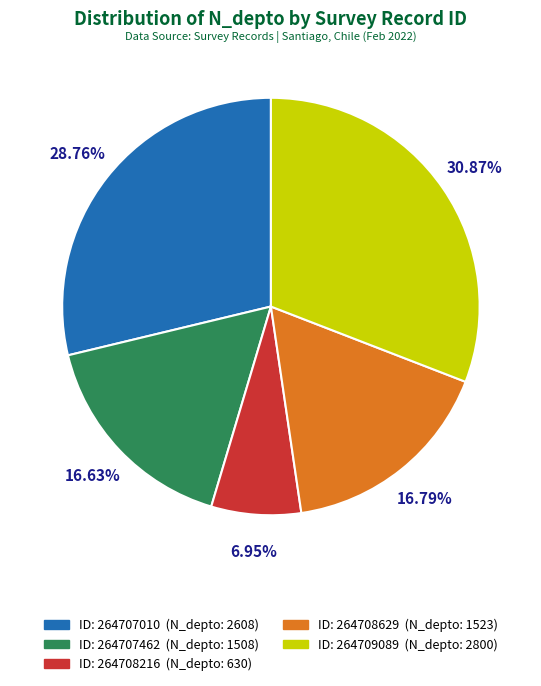

Is there a majority slice in this chart?

No